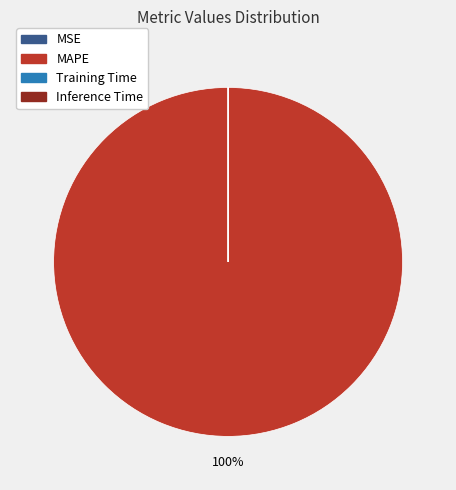

To the nearest percent, what is the average slice percentage?

25%